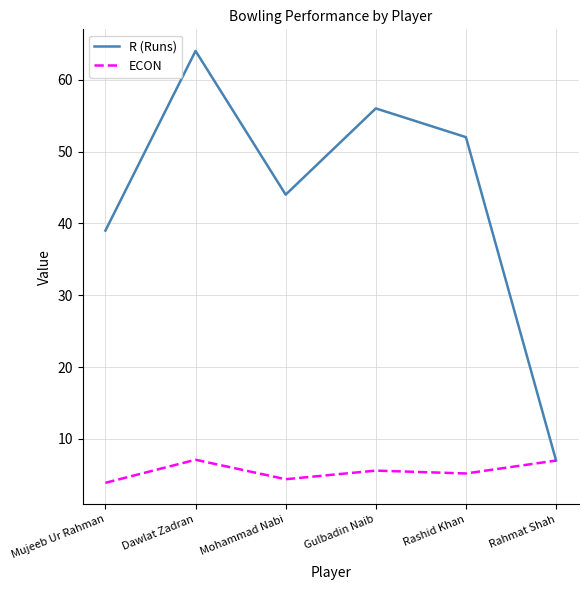

What is the maximum value shown in the chart?

64.0